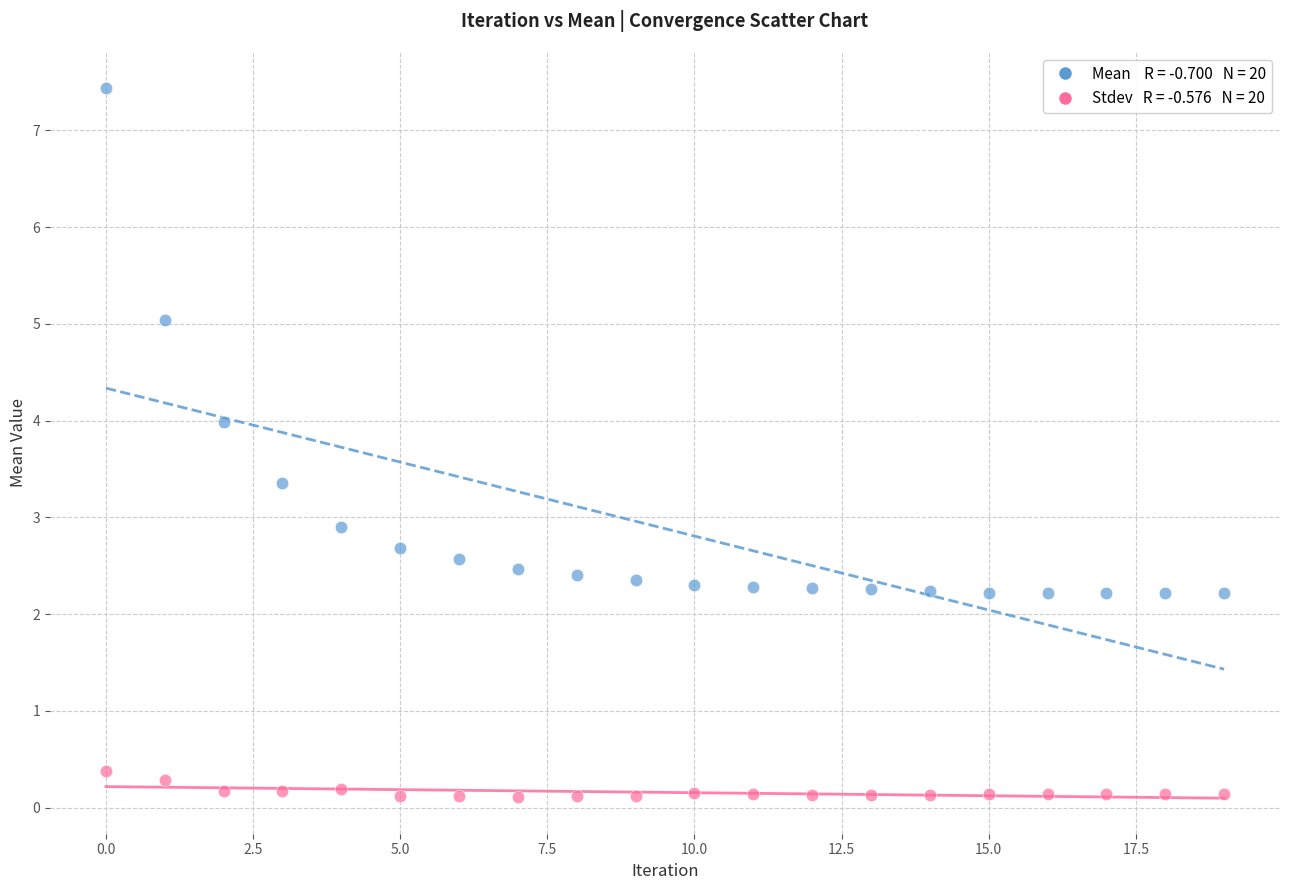

Across all series, what Y value is closest to 3?

2.9